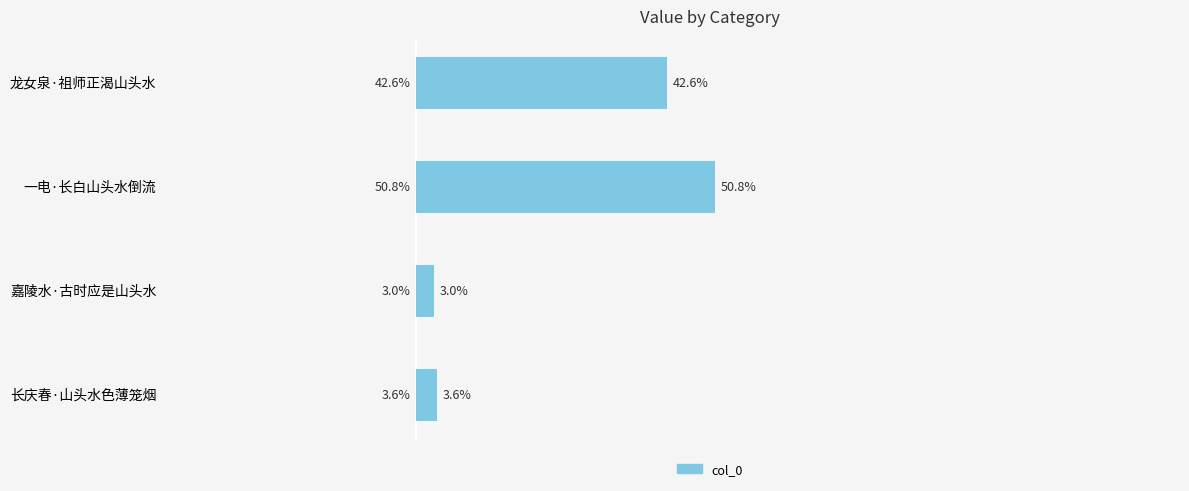

What is the label of the 2nd bar from the bottom?

嘉陵水·古时应是山头水